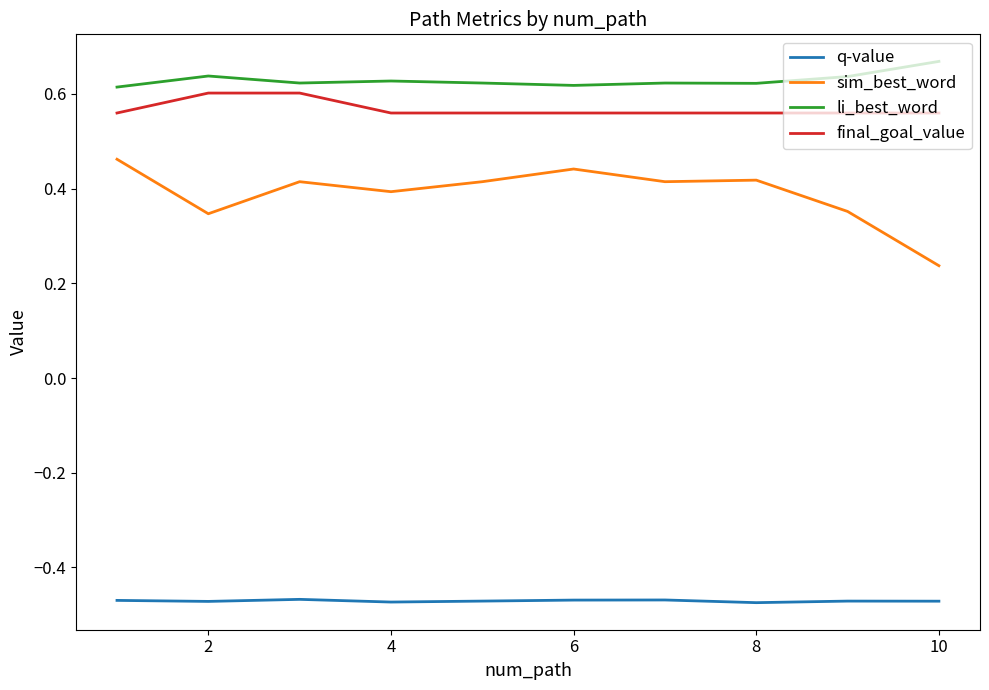

List the series in order of their peak value, highest first.

li_best_word, final_goal_value, sim_best_word, q-value